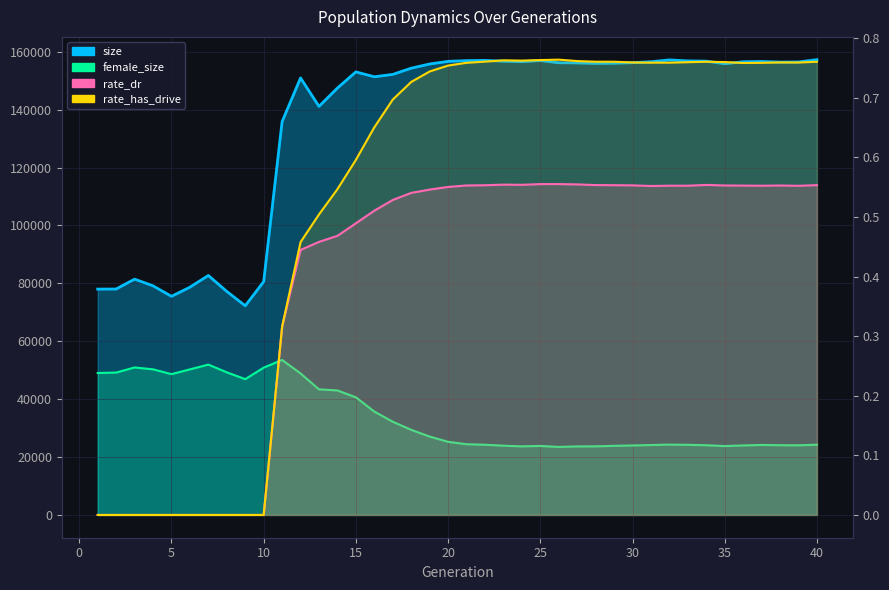

Which series has the largest total across all categories?

size